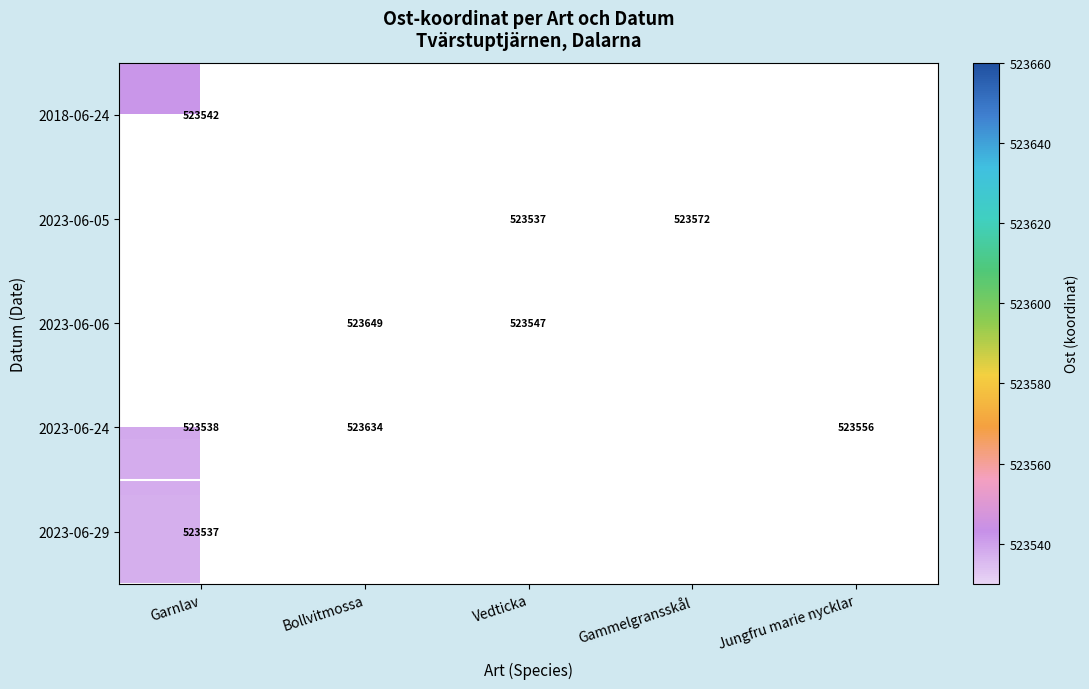

Count the number of categories in the chart.

5